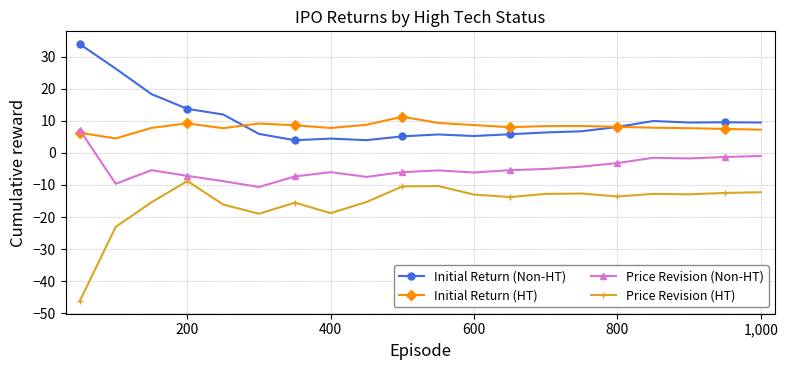

True or false: Initial Return (Non-HT) and Price Revision (HT) intersect in this chart.

False